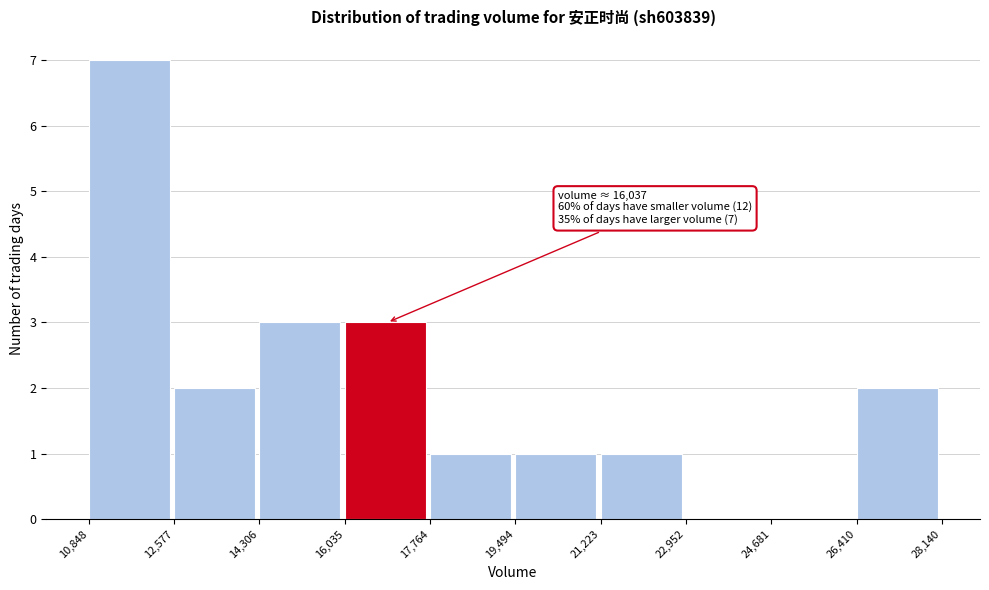

Which range on the x-axis has the tallest bar?

10,848 to 12,577